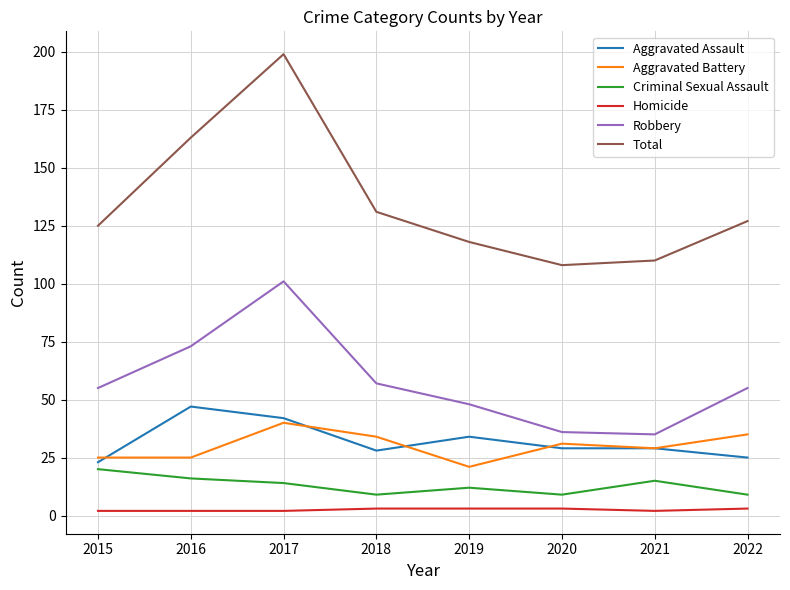

At which label does Total first exceed 127?

2016